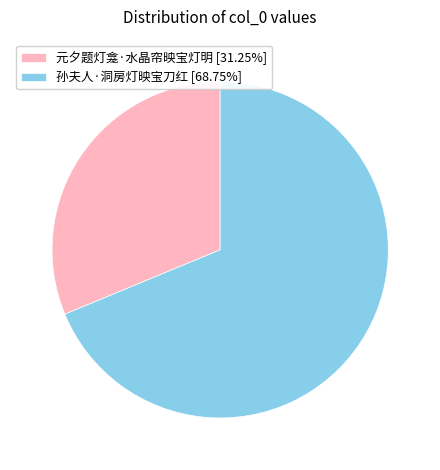

Is 元夕题灯龛·水晶帘映宝灯明 [31.25%] the majority of the pie?

No